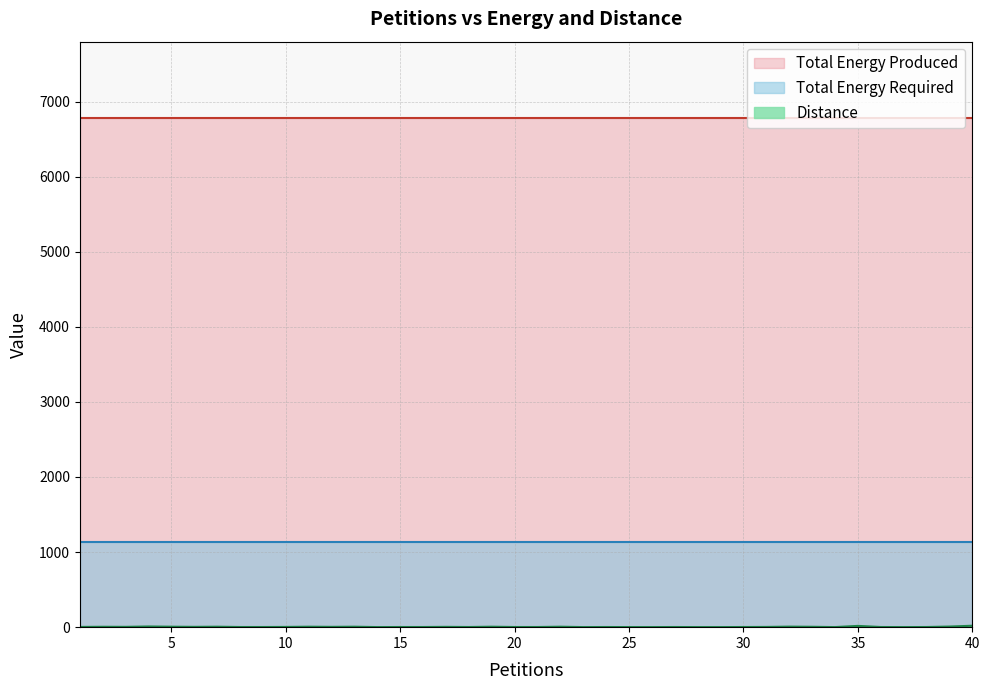

Reading right to left, list all the values displayed in this chart.

Distance: 19	8	2	1	2	17	1	5	7	3	2	1	1	2	1	1	2	1	6	2	2	6	2	4	2	2	1	6	4	6	3	2	2	6	4	6	9	4	5	3
Total Energy Required: 1130	1130	1130	1130	1130	1130	1130	1130	1130	1130	1130	1130	1130	1130	1130	1130	1130	1130	1130	1130	1130	1130	1130	1130	1130	1130	1130	1130	1130	1130	1130	1130	1130	1130	1130	1130	1130	1130	1130	1130
Total Energy Produced: 6780	6780	6780	6780	6780	6780	6780	6780	6780	6780	6780	6780	6780	6780	6780	6780	6780	6780	6780	6780	6780	6780	6780	6780	6780	6780	6780	6780	6780	6780	6780	6780	6780	6780	6780	6780	6780	6780	6780	6780